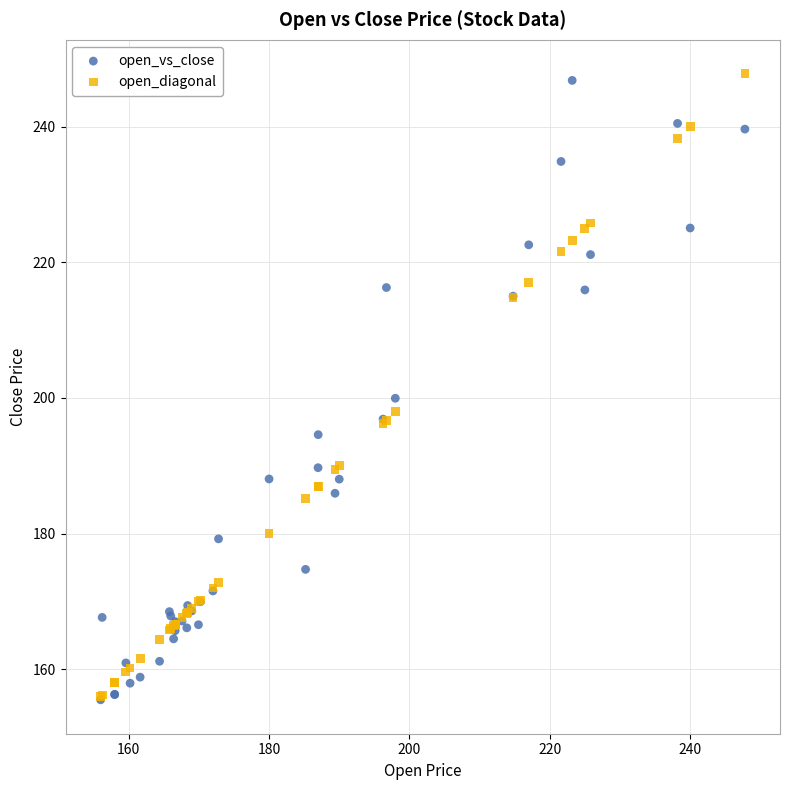

In the open_diagonal series, what Y value is closest to 201?

198.0